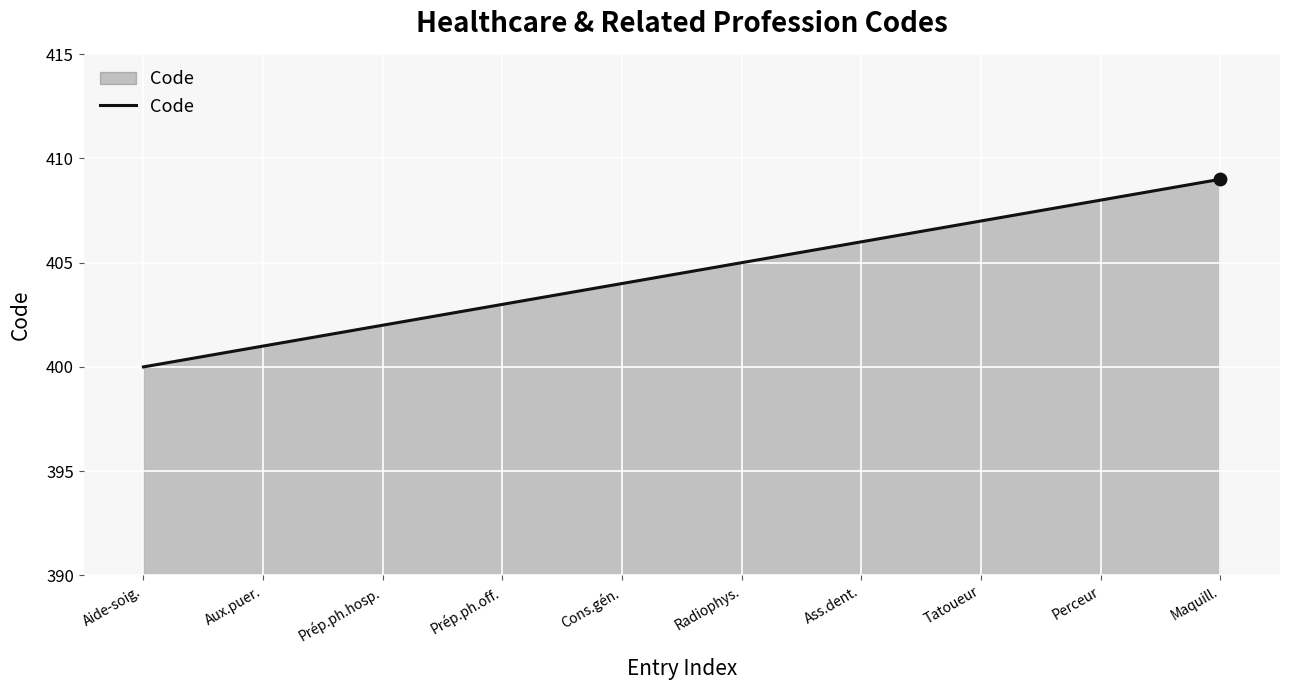

What is the ratio of the value at Aide-soig. to the value at Prép.ph.hosp.?

1.0